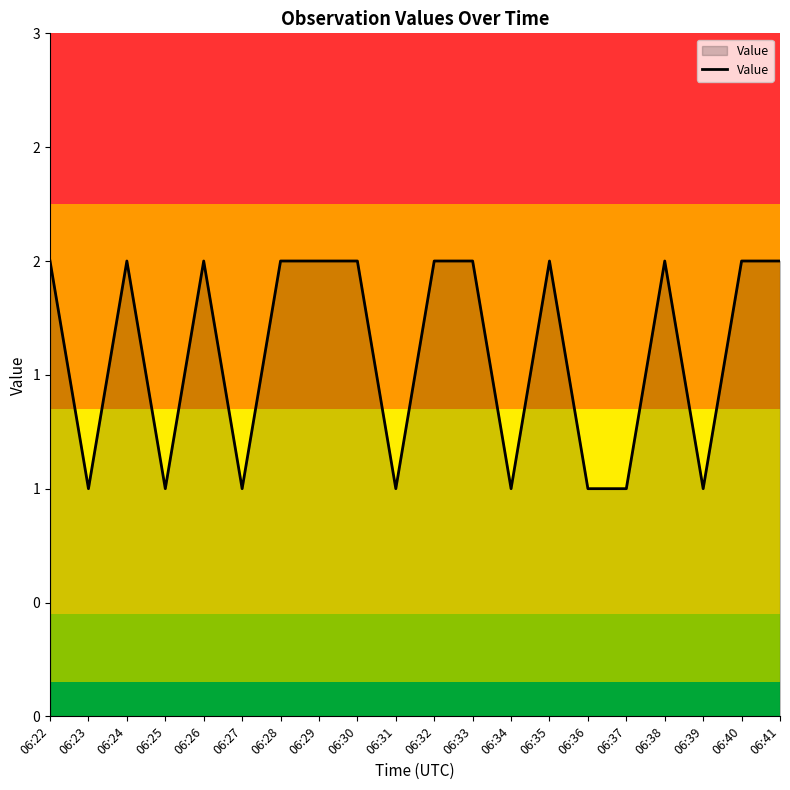

Rank the categories by value from lowest to highest.

06:23, 06:25, 06:27, 06:31, 06:34, 06:36, 06:37, 06:39, 06:22, 06:24, 06:26, 06:28, 06:29, 06:30, 06:32, 06:33, 06:35, 06:38, 06:40, 06:41